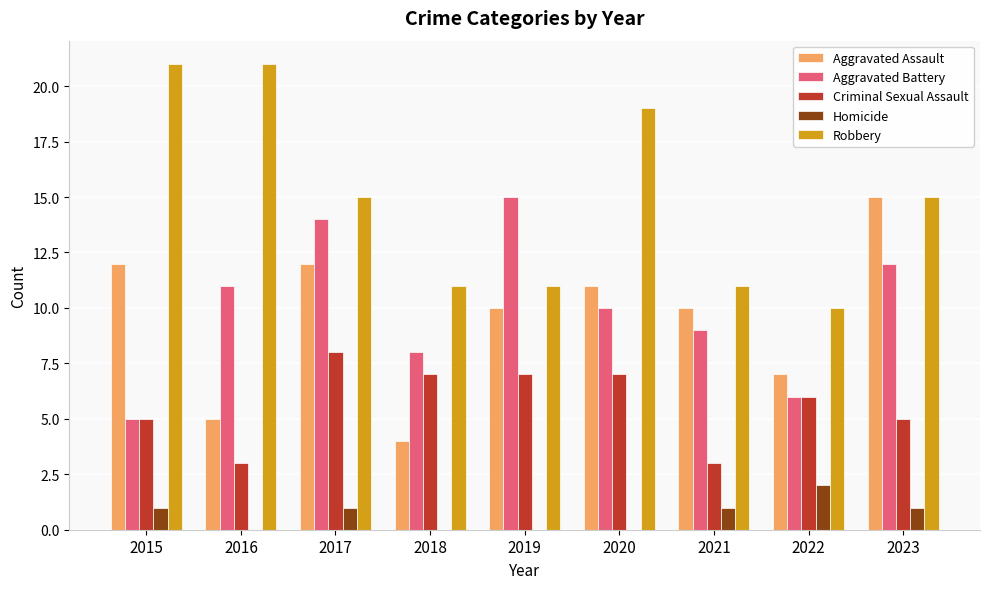

Is it true that Criminal Sexual Assault equals 7 at 2020?

True